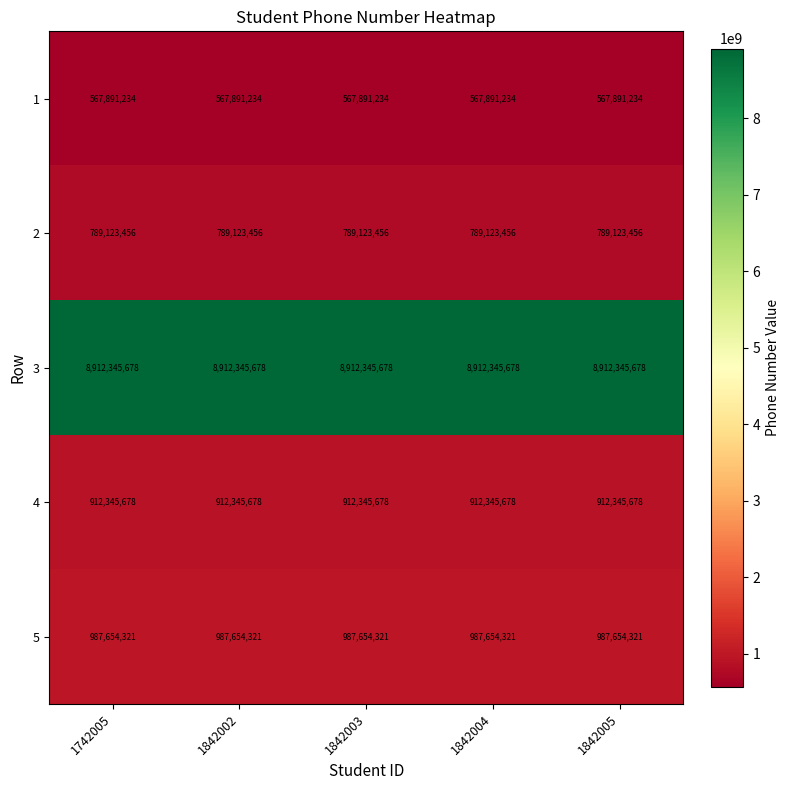

At how many categories does at least one series exceed 5543641624?

5